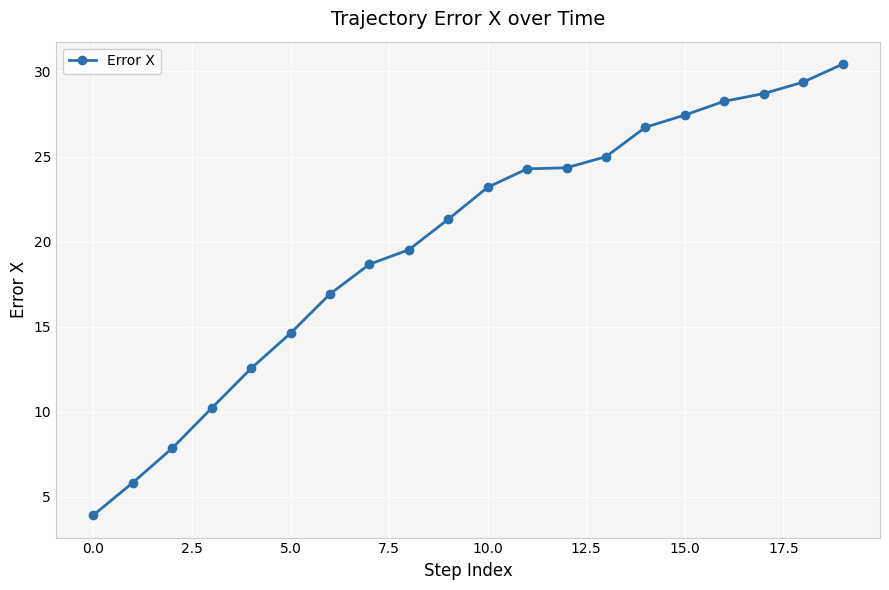

What is the difference between the maximum and minimum values?

26.5